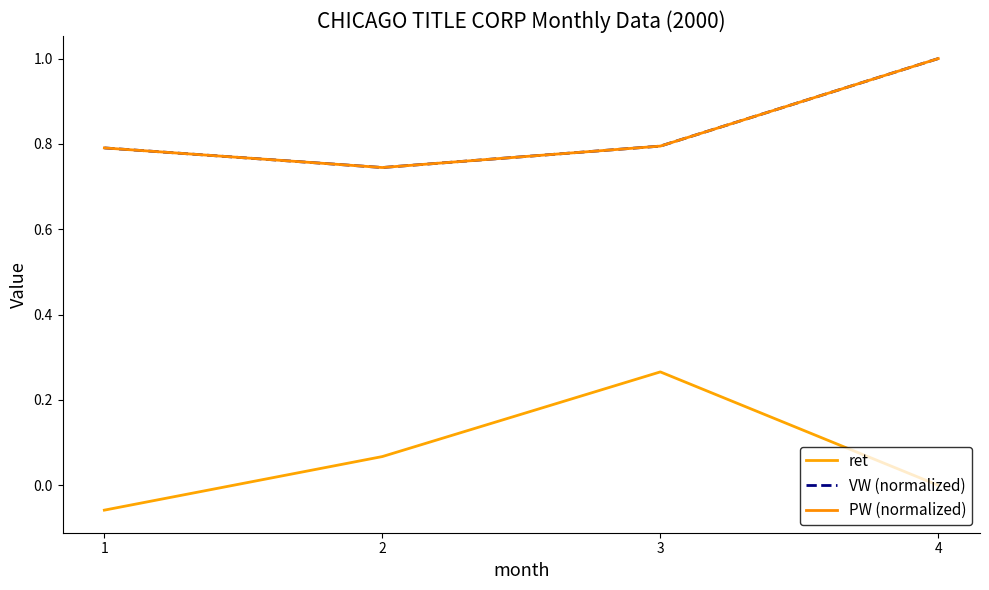

True or false: ret has a value of 0.1 at 2.

True